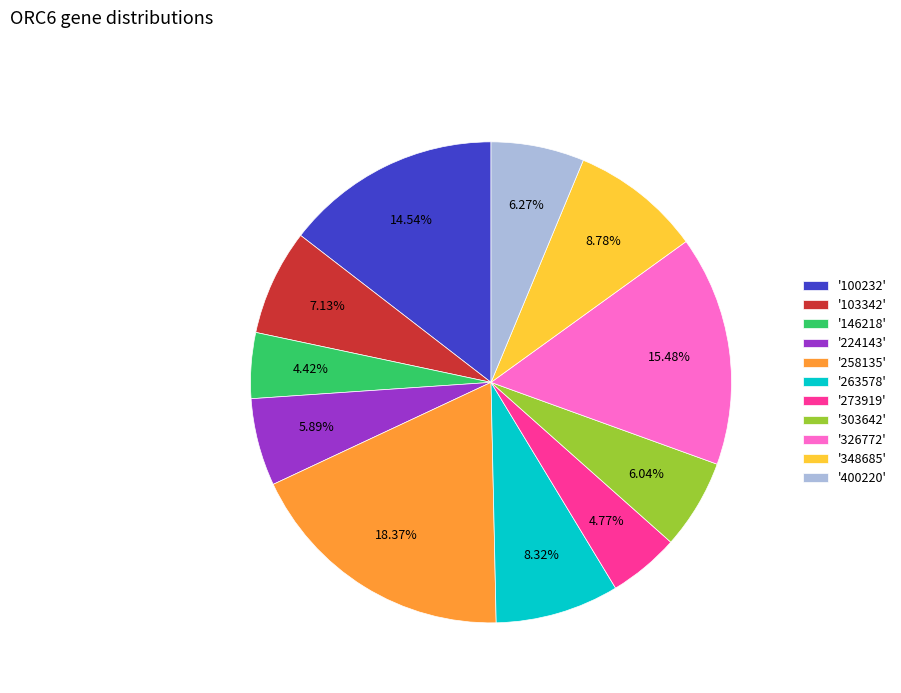

Is there a majority slice in this chart?

No